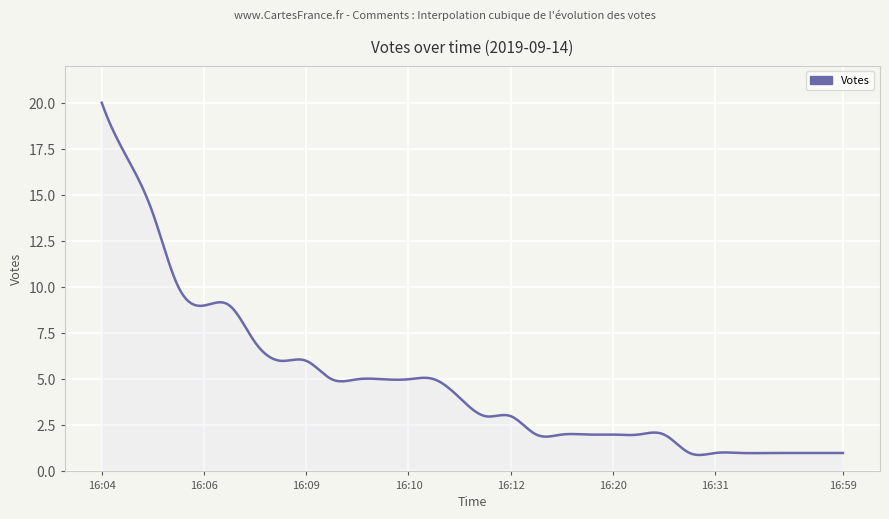

What is the difference between the maximum and minimum values?

19.1